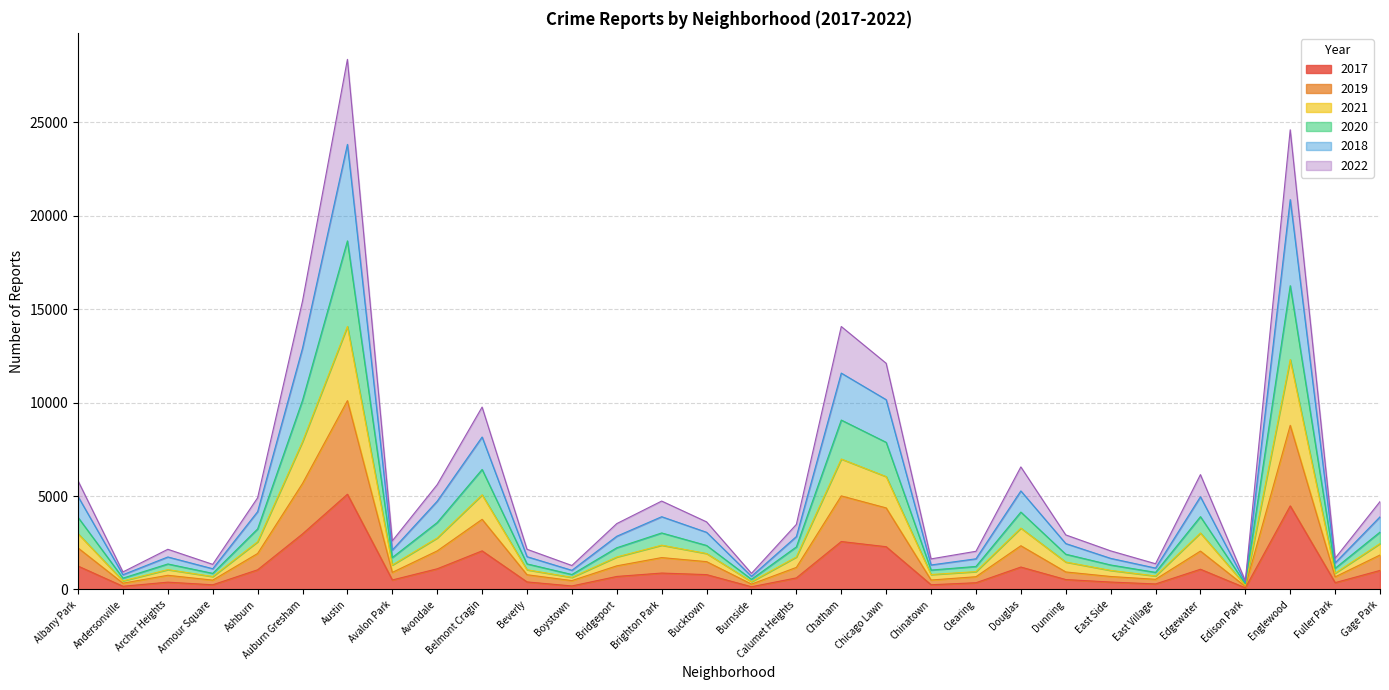

Which category has the highest value in the 2021 series?

Austin